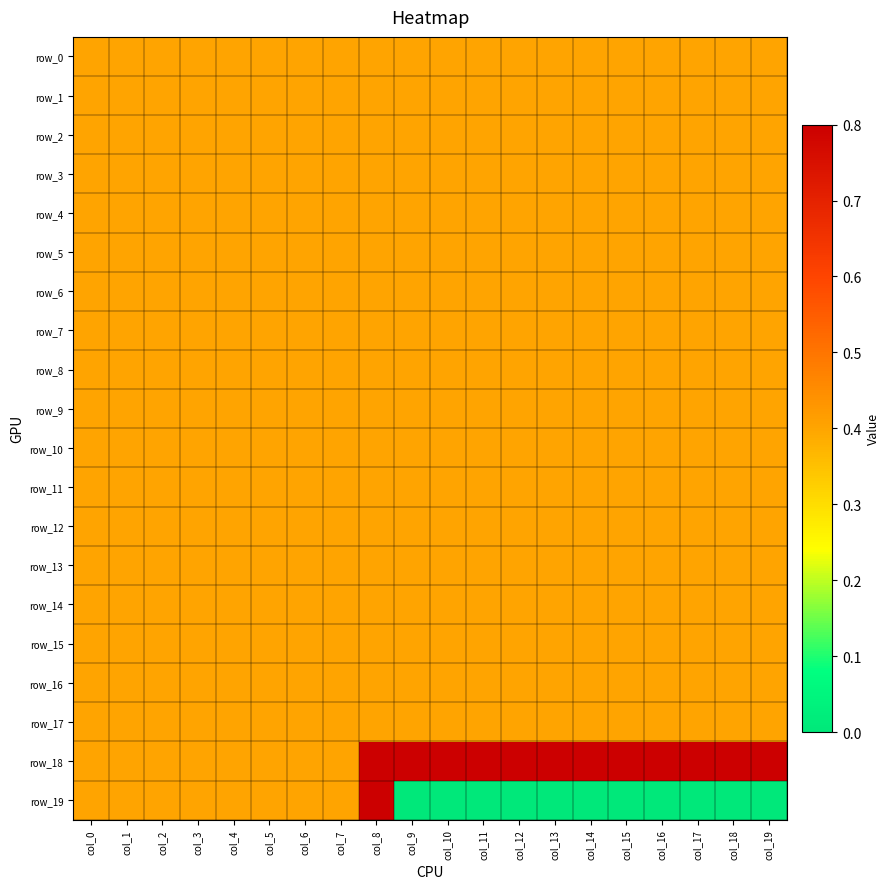

What is the sum of all row_0 values?

8.0